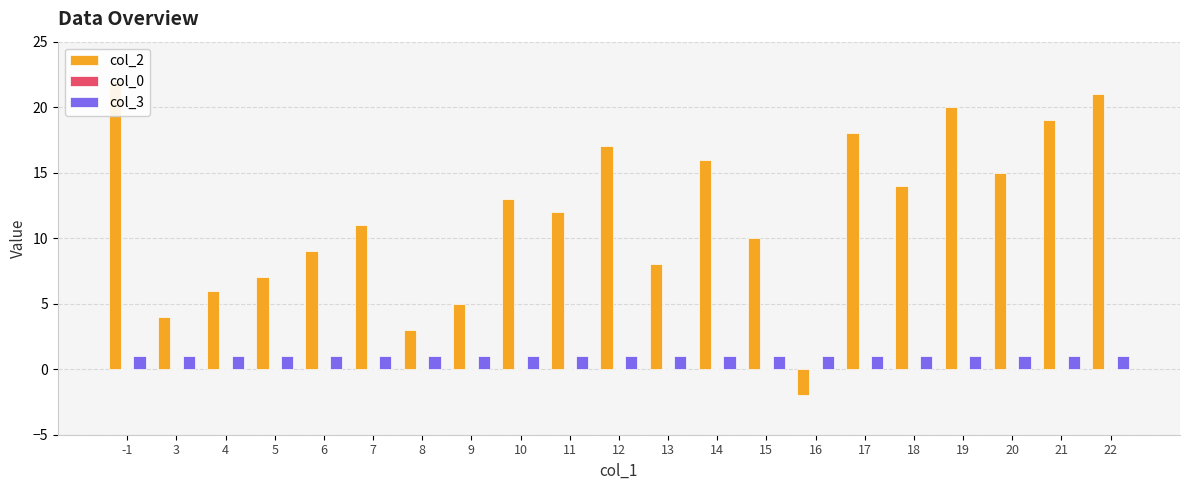

What is the greatest value displayed?

22